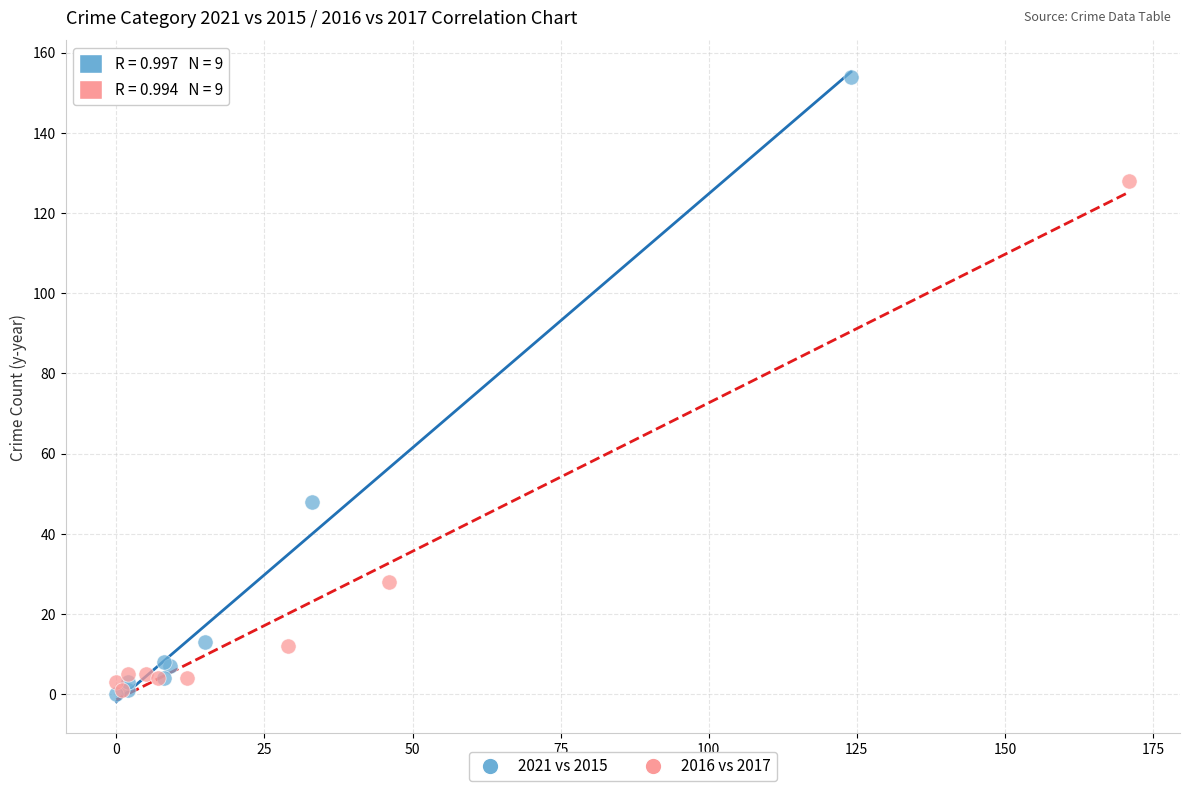

Which series has the largest Y range (max minus min)?

2021 vs 2015